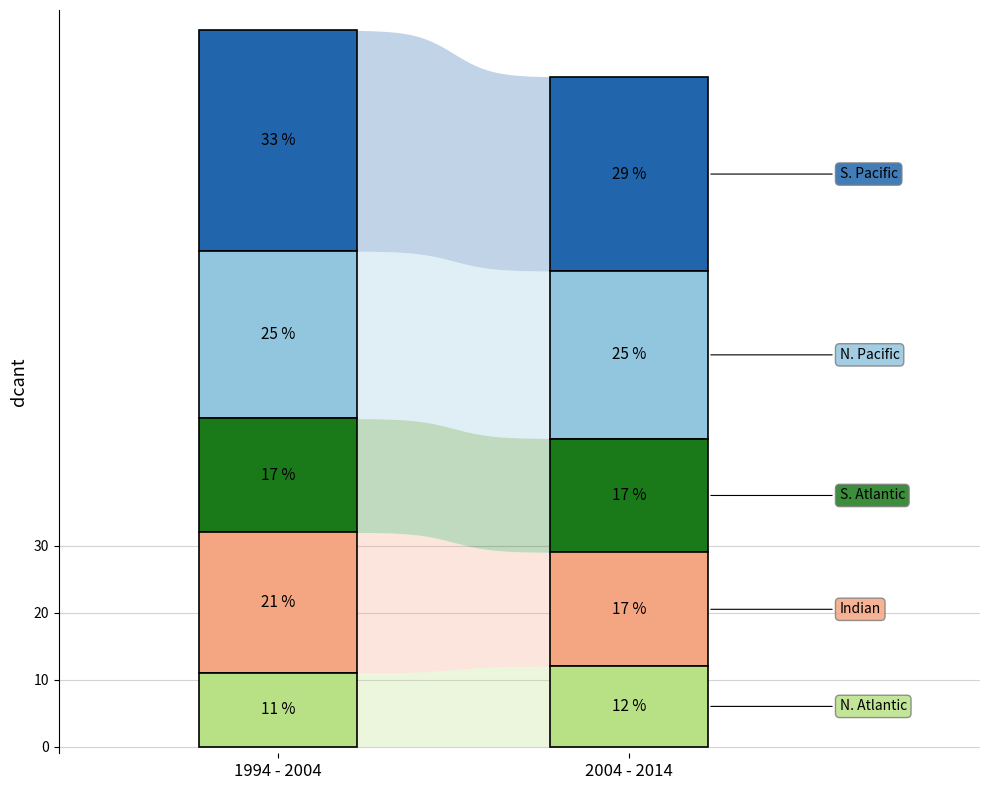

Is it true that S. Pacific equals 29 at 1?

True